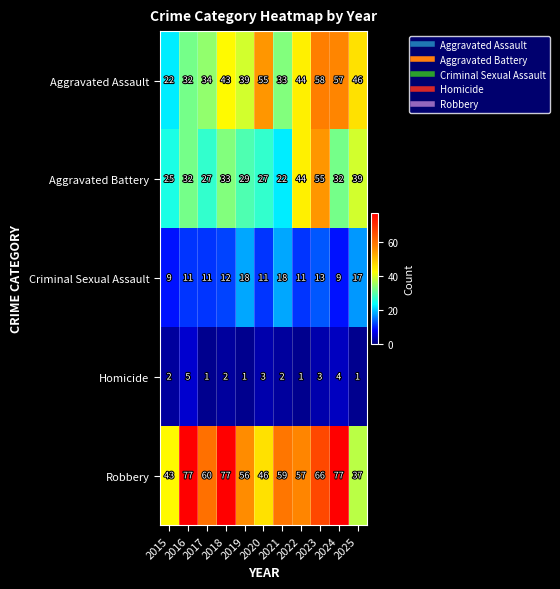

At which category is the sum across all series the highest?

2023